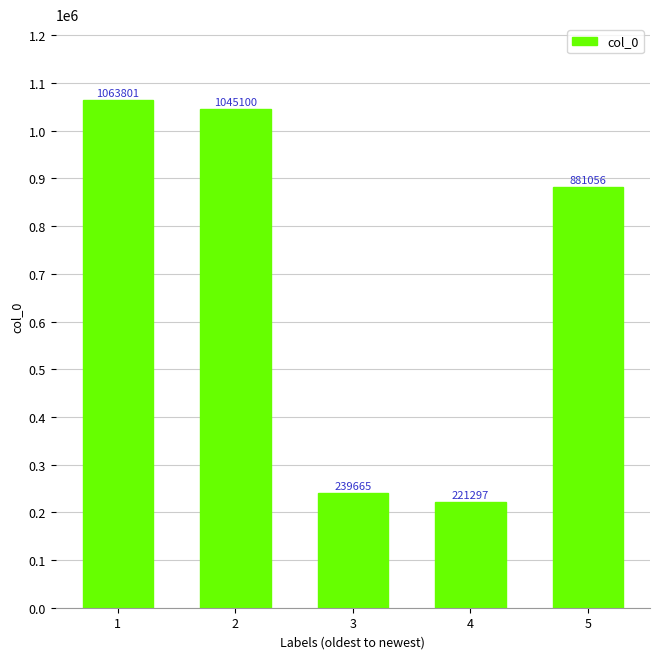

Rank the categories by value from lowest to highest.

4, 3, 5, 2, 1